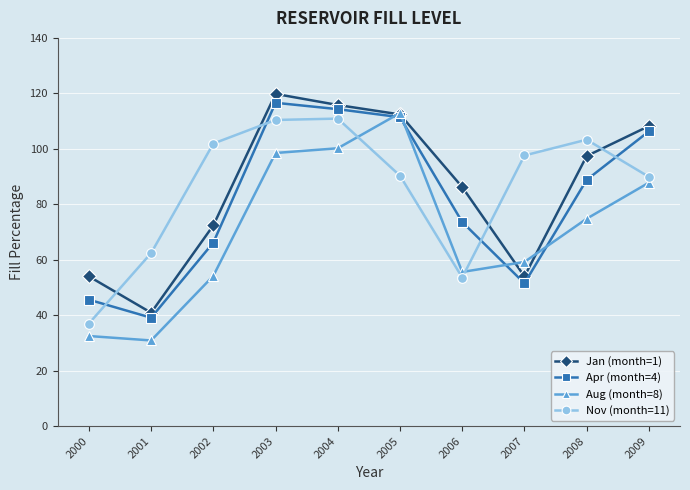

True or false: Jan (month=1) has a value of 81.7 at 2000.

False